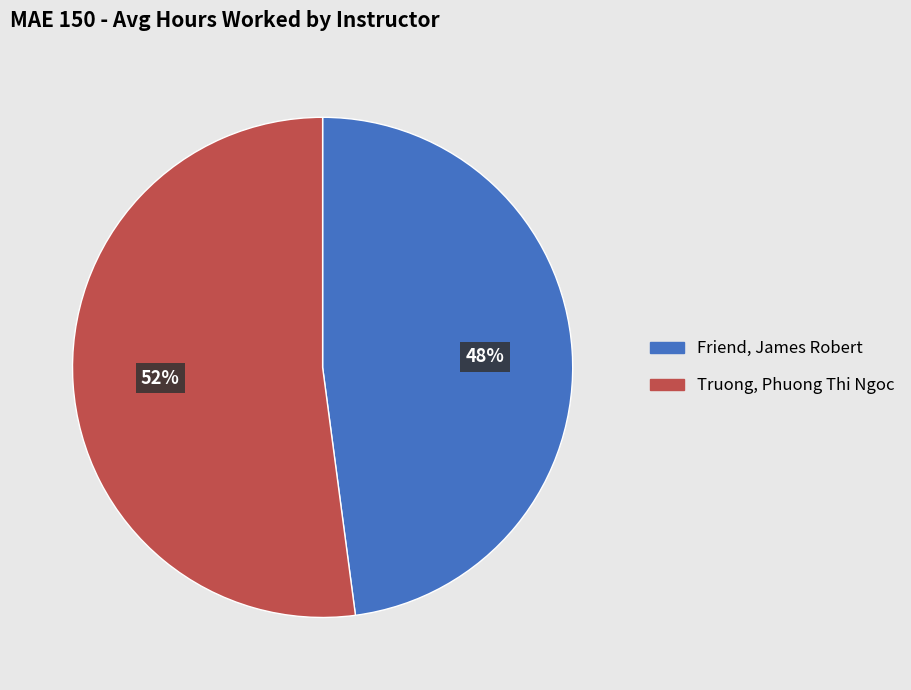

Rank the categories by value from lowest to highest.

Friend, James Robert, Truong, Phuong Thi Ngoc